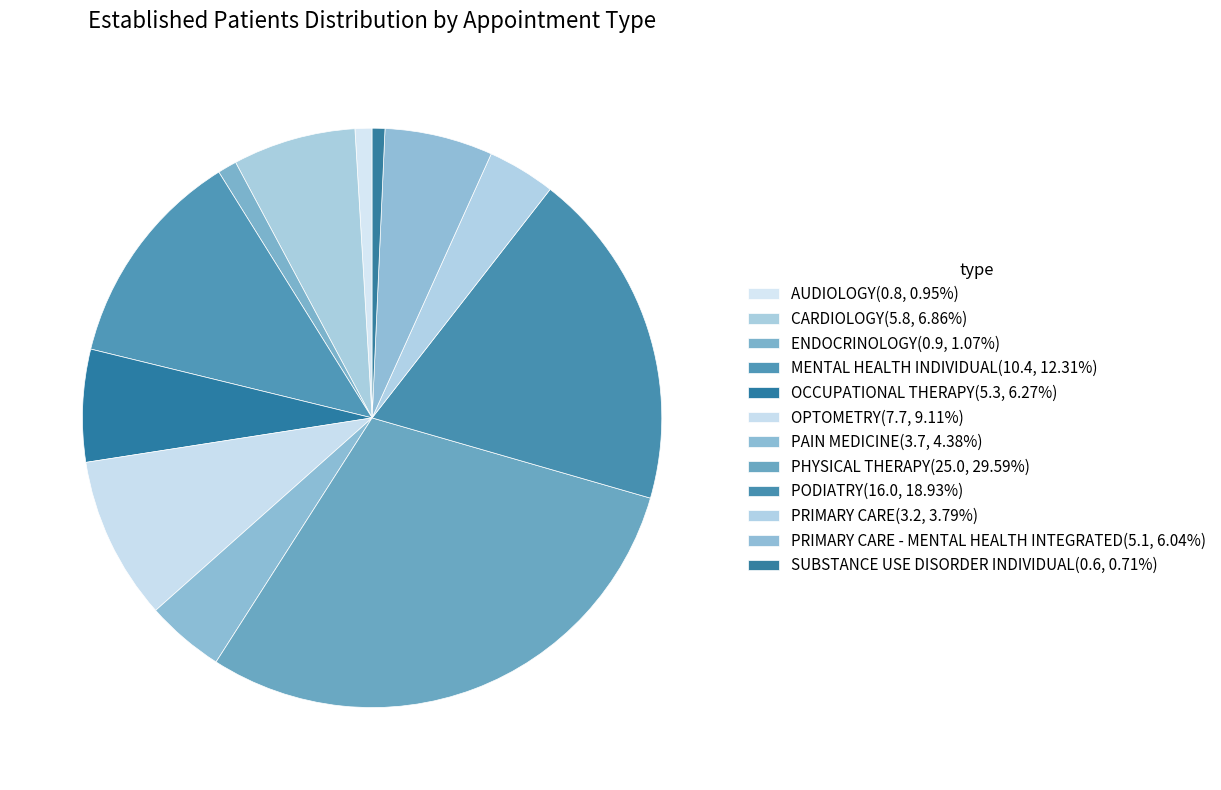

To the nearest percent, what is the average slice percentage?

8%